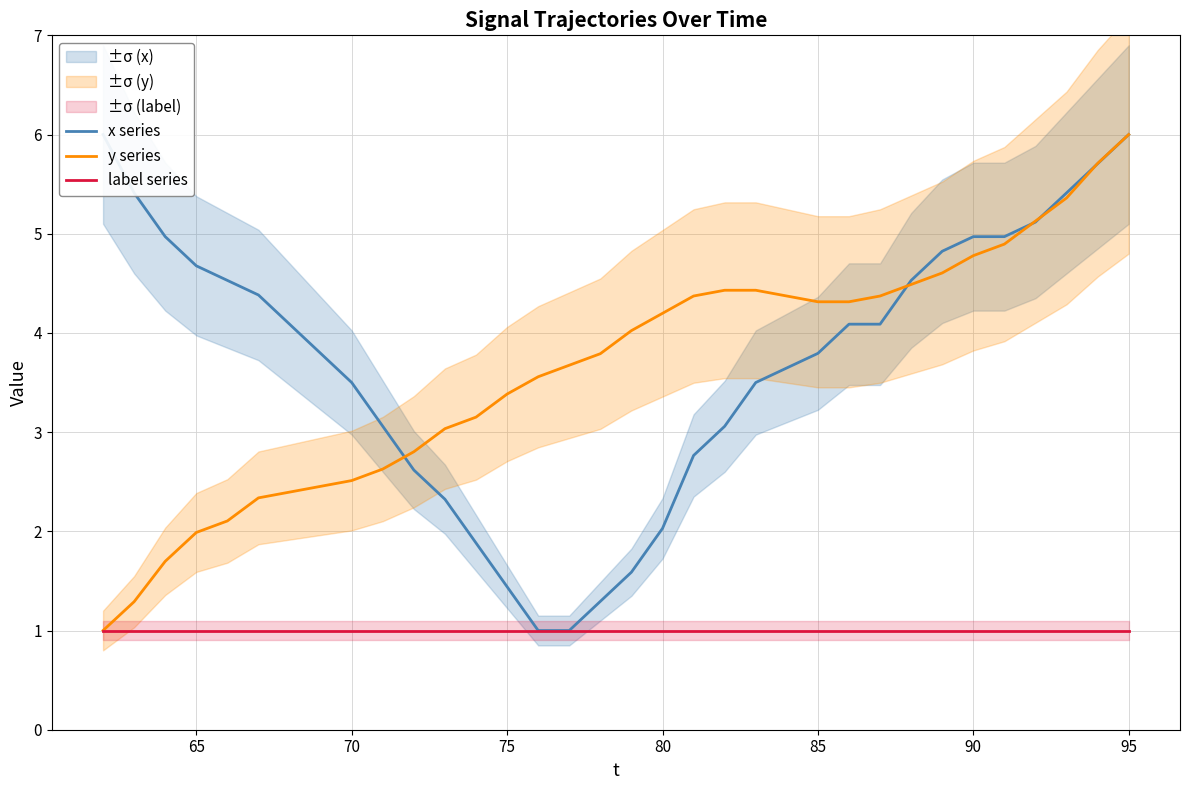

True or false: y series has a value of 3.4 at 70.

False